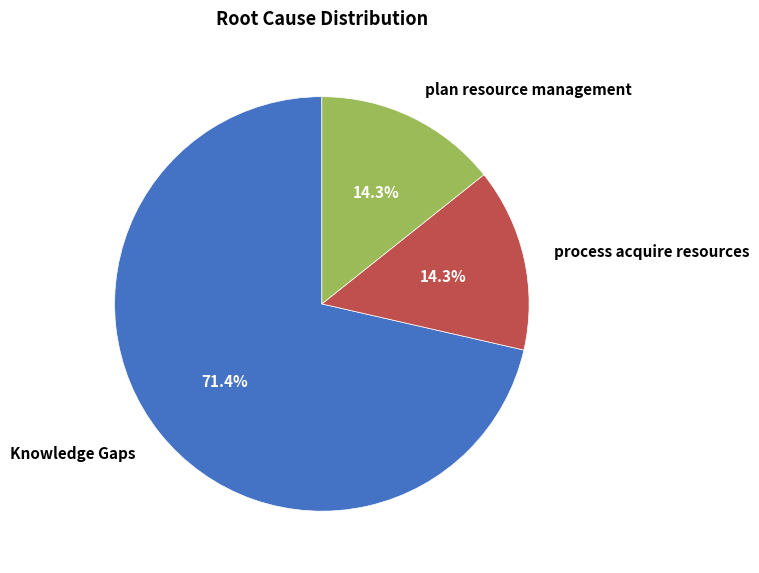

What is the majority slice?

Knowledge Gaps